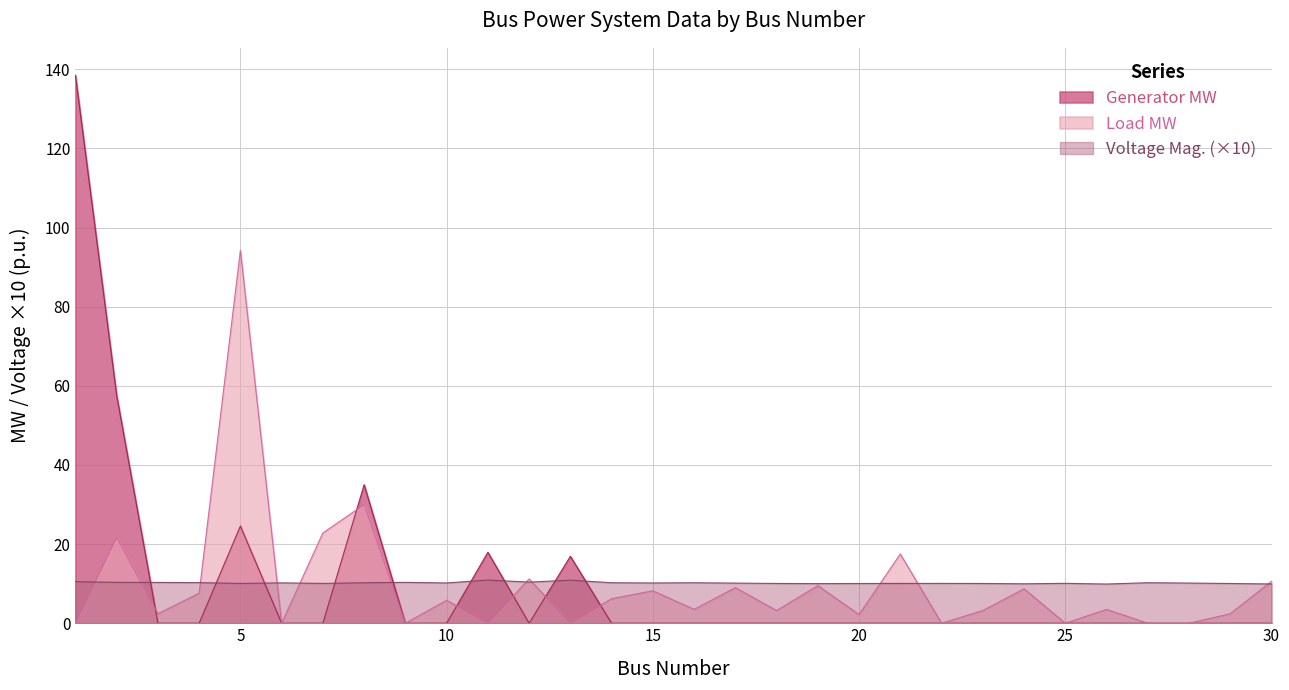

What is the spread (max minus min) of values at 6?

10.2